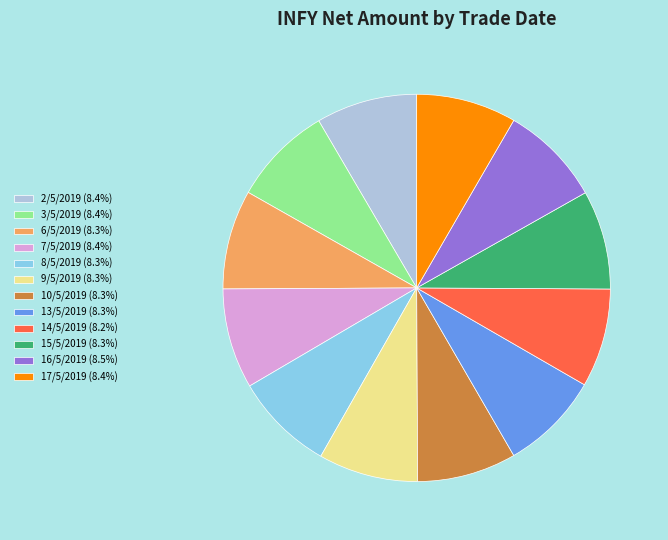

Approximately how many times larger is the value at 17/5/2019 (8.4%) compared to 14/5/2019 (8.2%)?

1.0